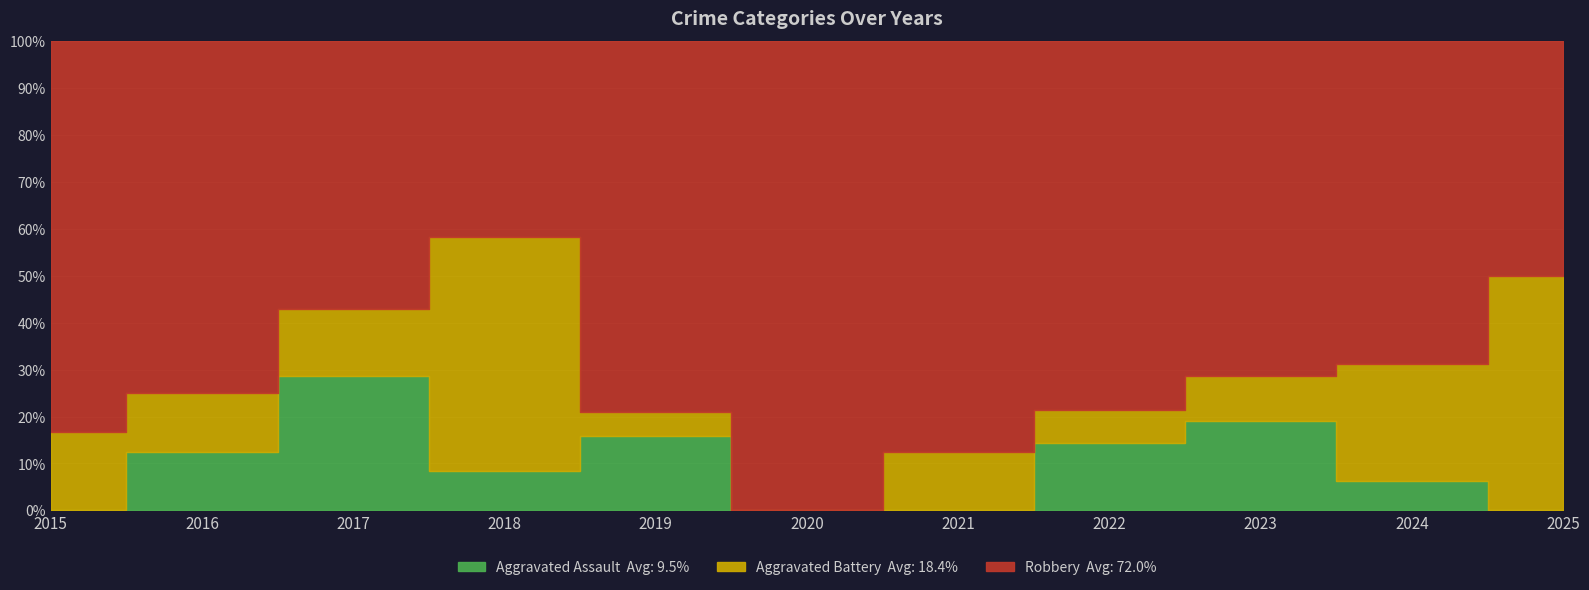

What is the value of the Aggravated Assault point at the 10th from the left?

1